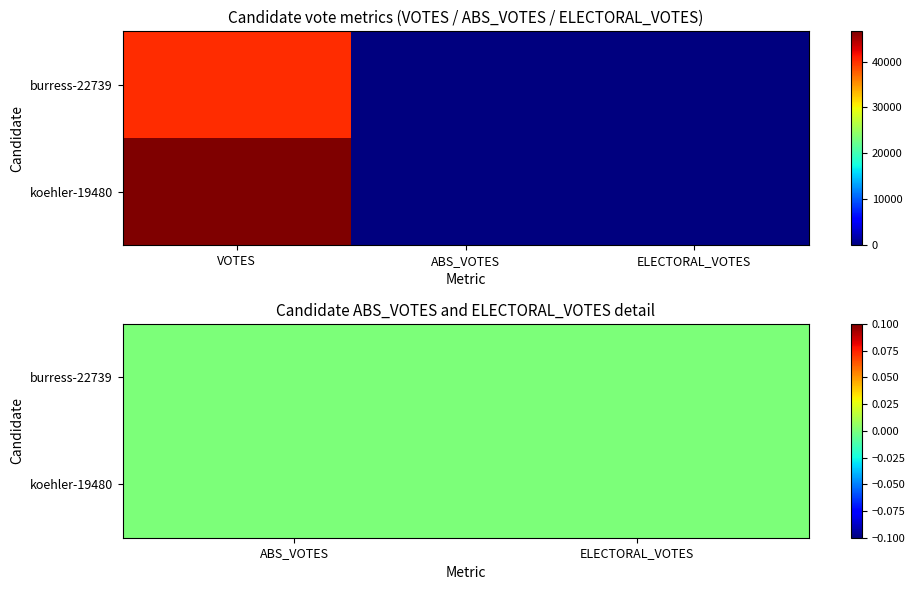

The value of burress-22739 at ELECTORAL_VOTES is 0. True or false?

True